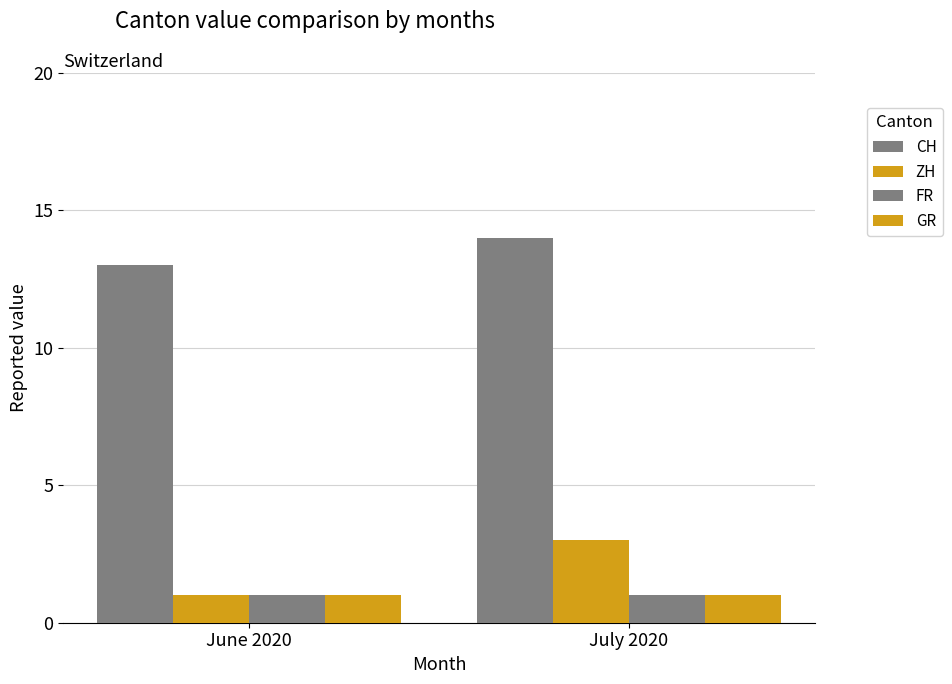

How many groups of bars are there?

2